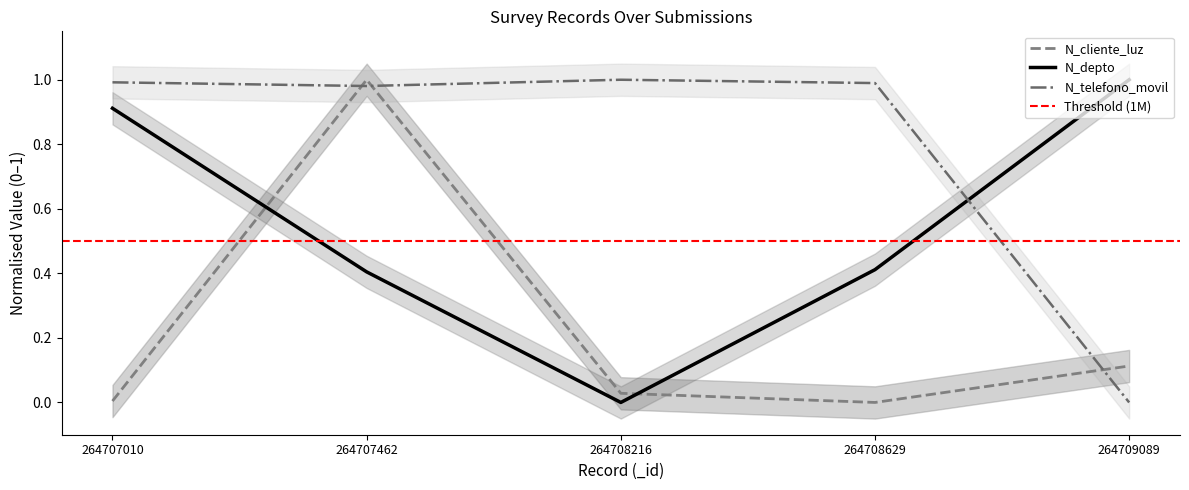

The value of N_depto at 264708216 is -0.4. True or false?

False